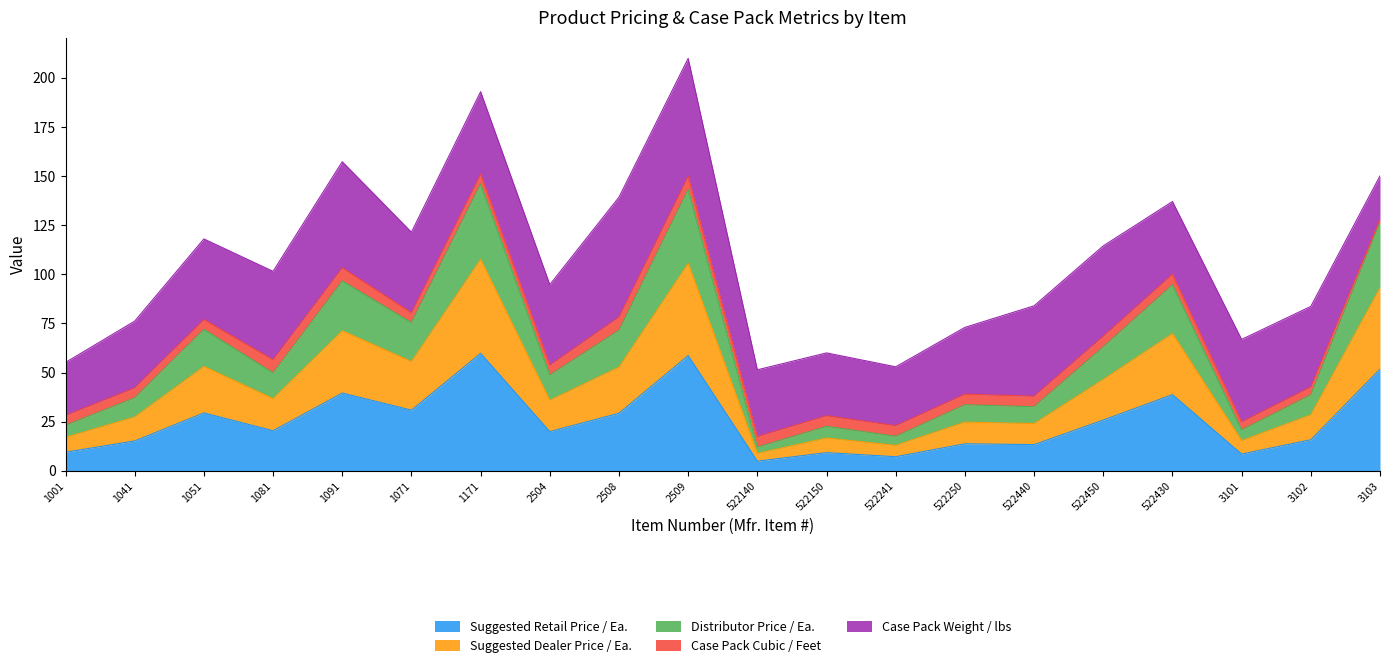

List the labels in order of Distributor Price / Ea. value, smallest first.

522140, 522241, 3101, 522150, 1001, 522440, 522250, 1041, 3102, 2504, 1081, 522450, 2508, 1051, 1071, 522430, 1091, 3103, 2509, 1171